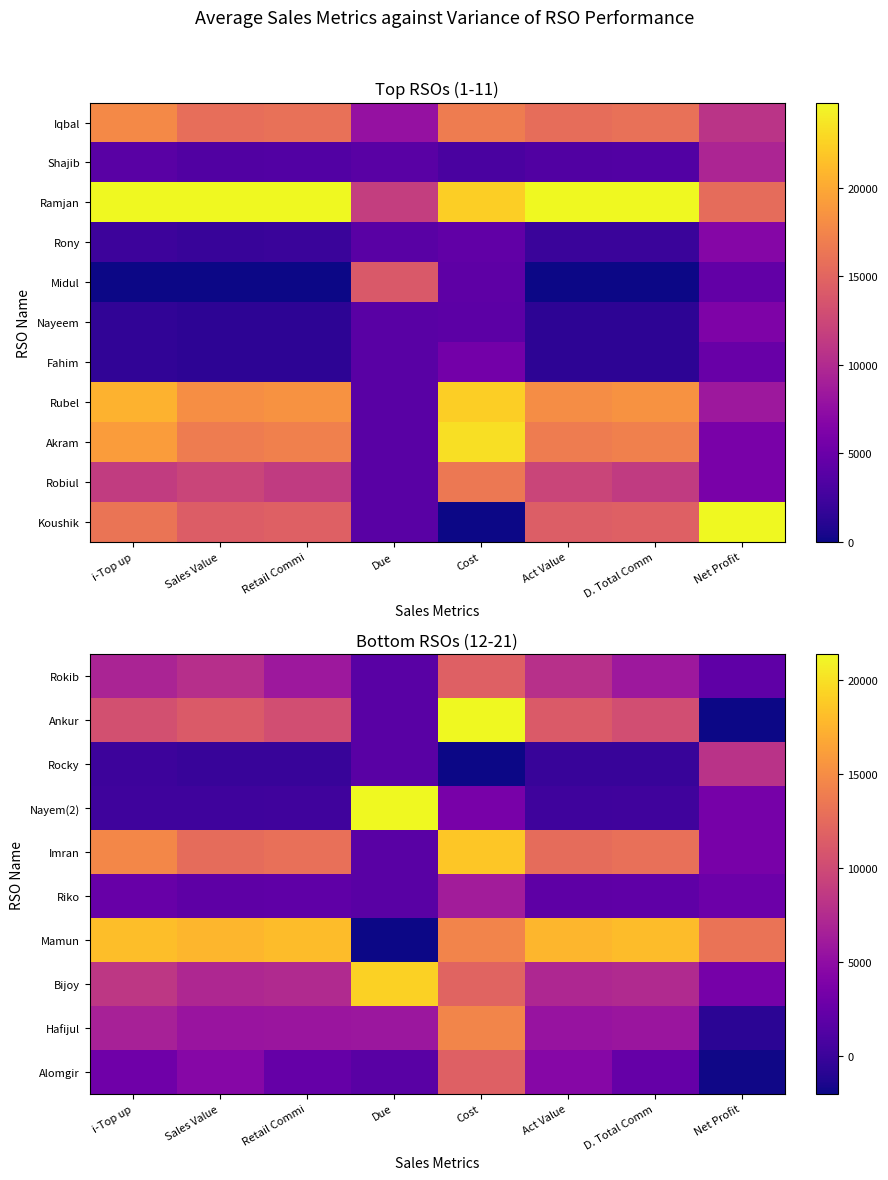

At how many categories does at least one series exceed 0?

8